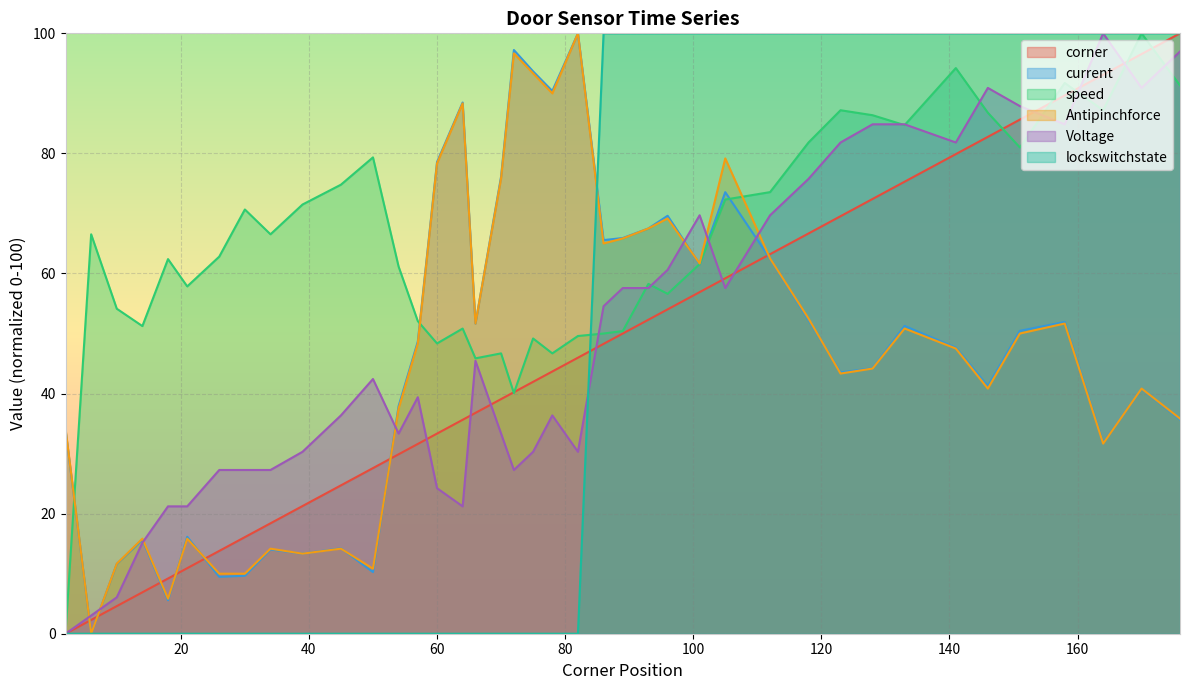

Where is the first local minimum for current?

6